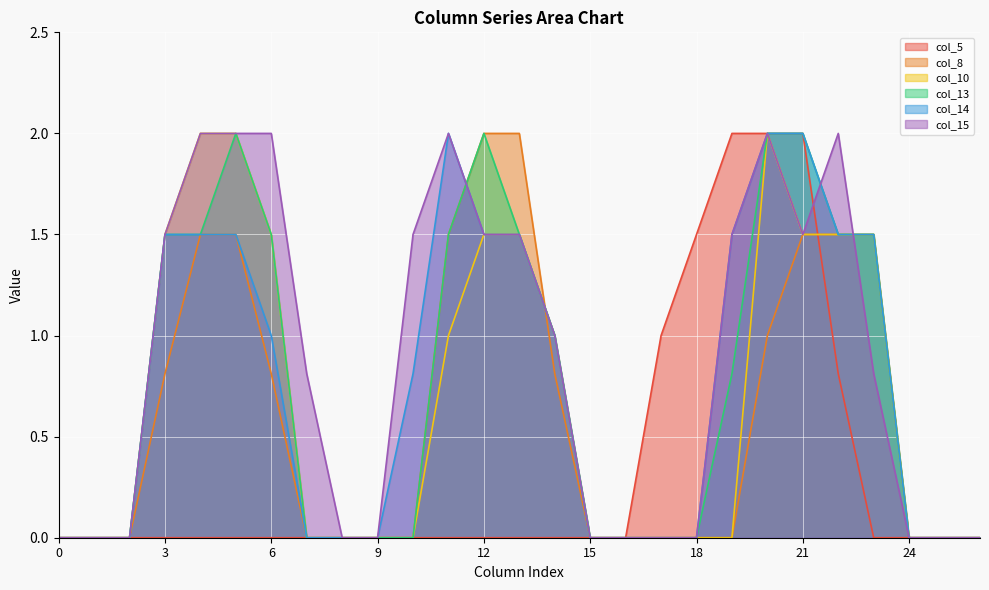

True or false: col_10 and col_8 intersect in this chart.

True